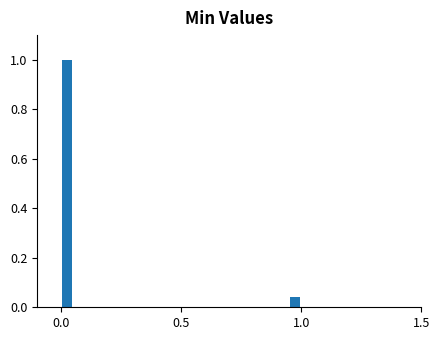

Around what value on the x-axis is the tallest bar? Give the approximate position of its centre, as read against the axis.

0.05